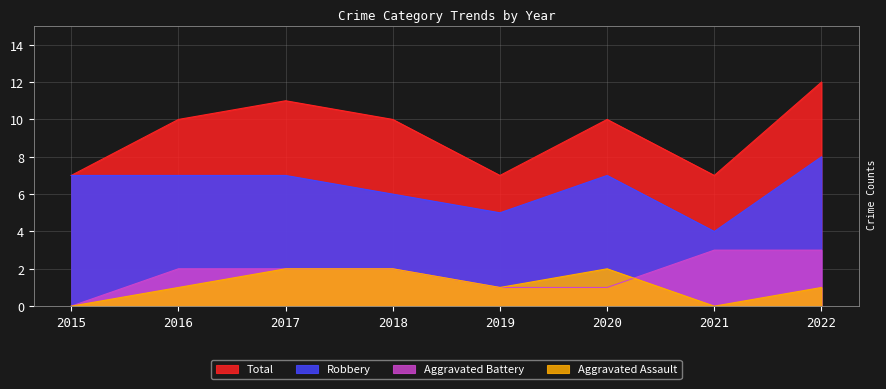

What is the value of the Aggravated Battery point at the 4th from the left?

2